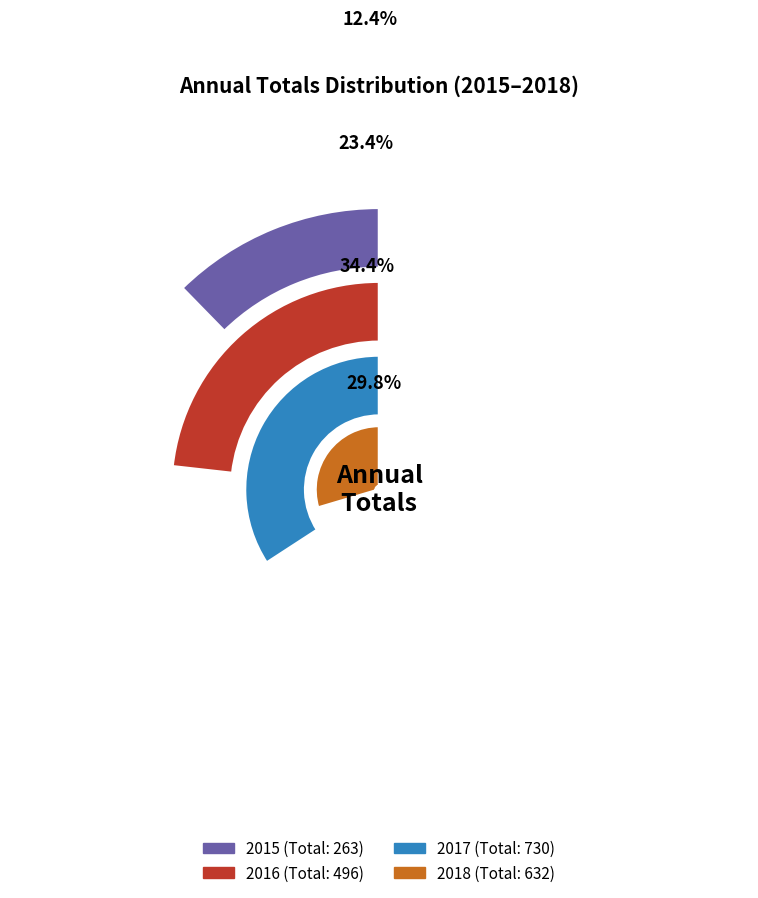

True or false: April accounts for 3% of the total.

False